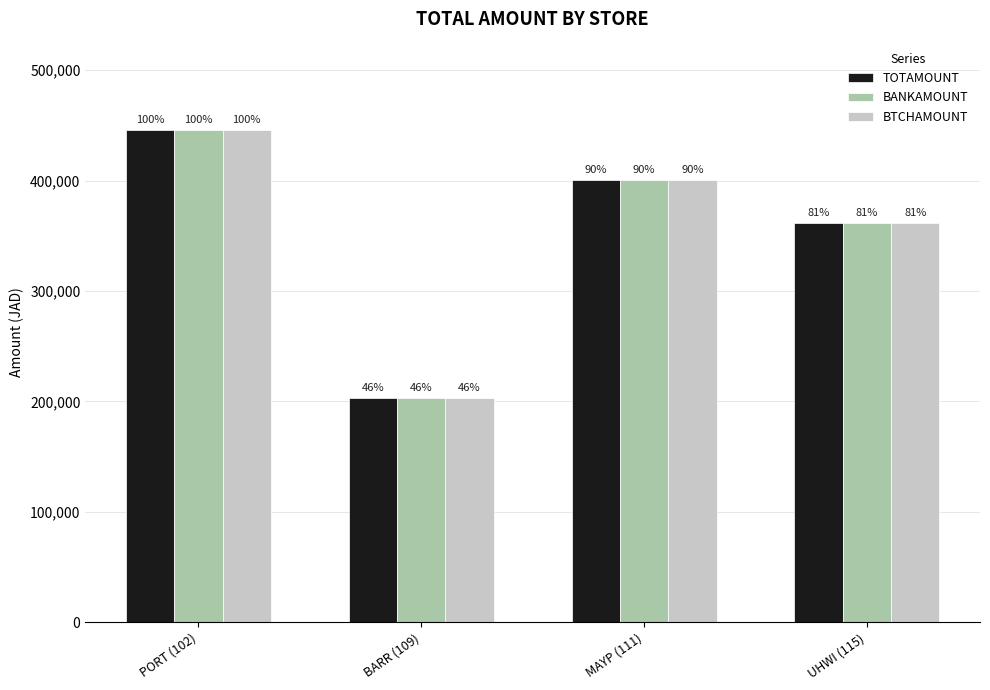

The BTCHAMOUNT series shows 534221 at MAYP (111). True or false?

False